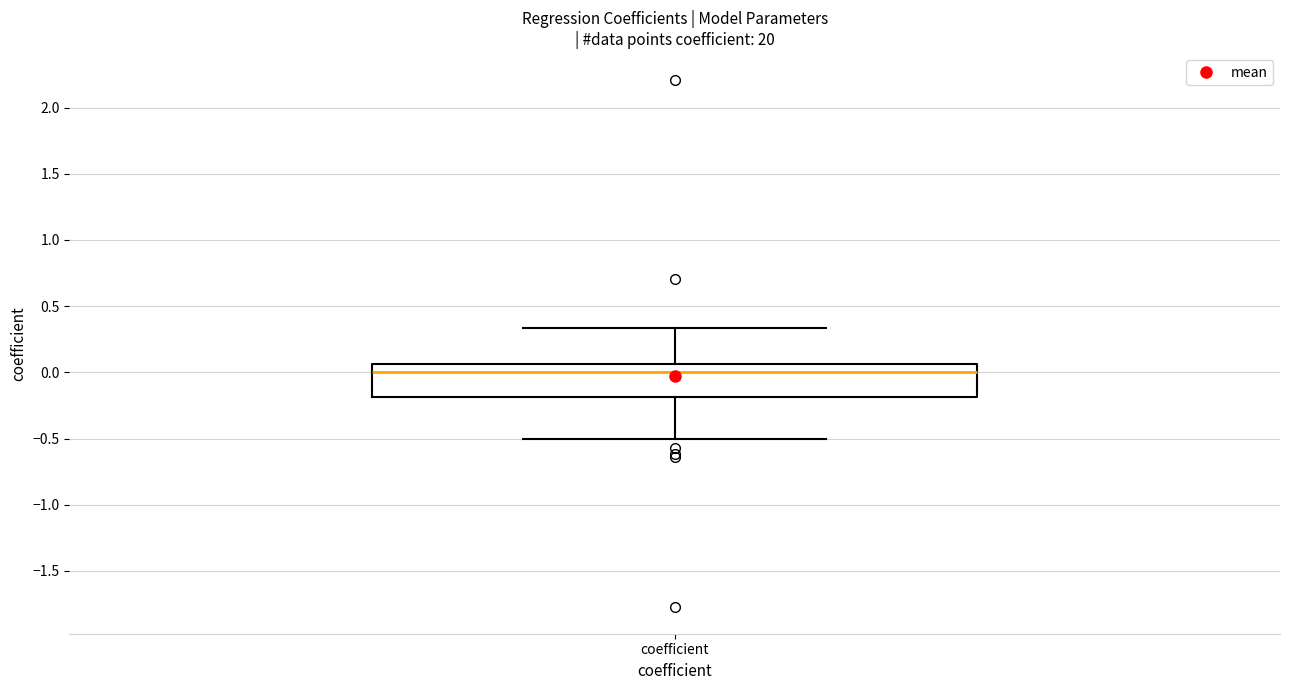

Read this box plot against the y-axis: the position of the median line, the range covered by the box, and the ends of both whiskers. The values are not printed on the chart, so give them approximately, as read against the axis.

median 0.00, box -0.20 to 0.05, whiskers -0.50 to 0.35